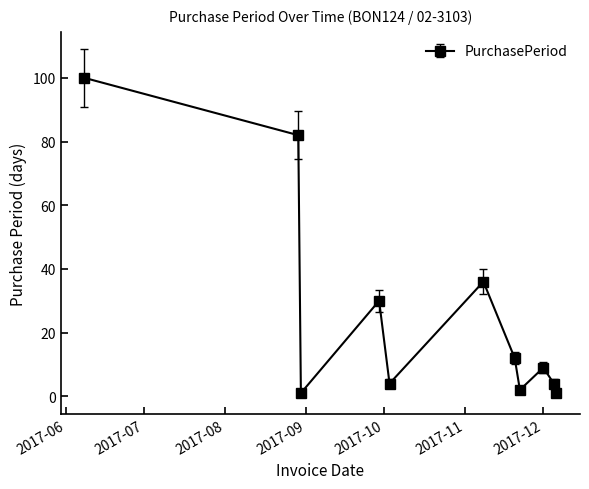

What is the maximum value shown in the chart?

100